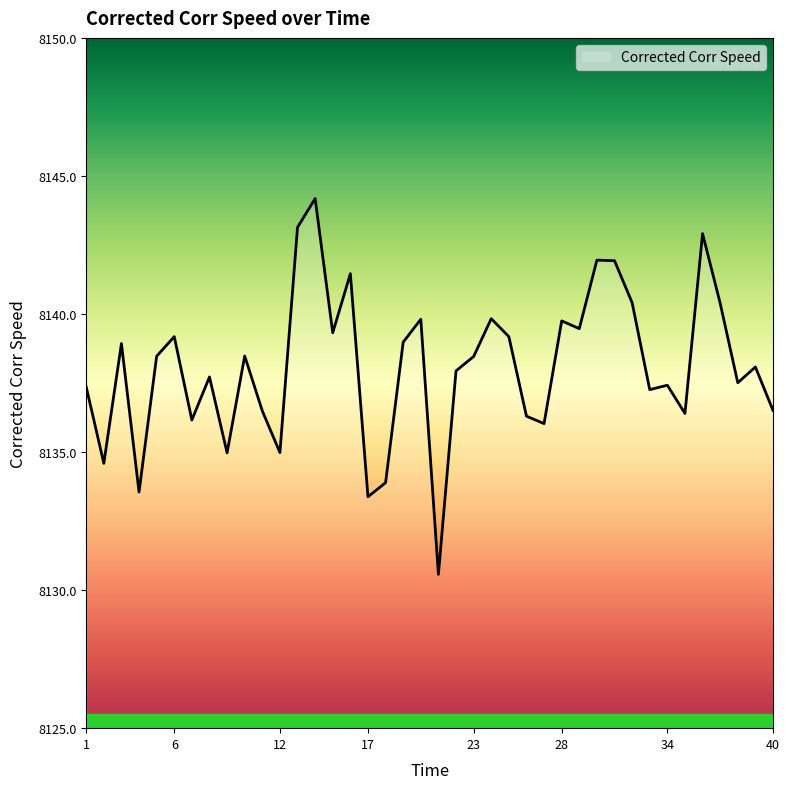

What is the minimum value shown in the chart?

8130.6